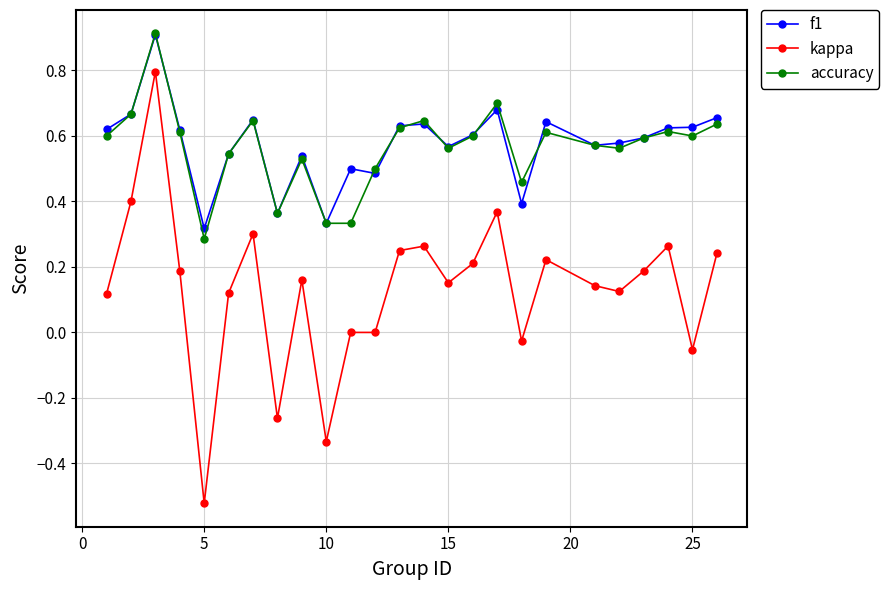

What is the highest value of the accuracy series?

0.9